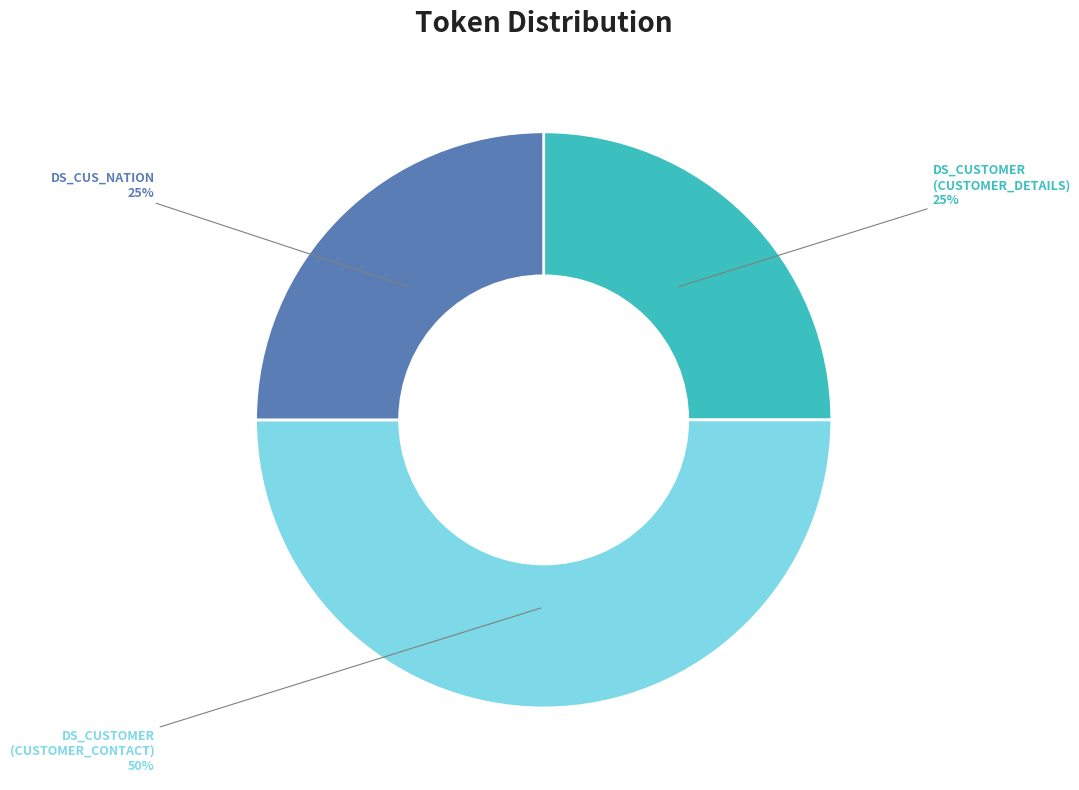

True or false: DS_CUS_NATION accounts for 20% of the total.

False